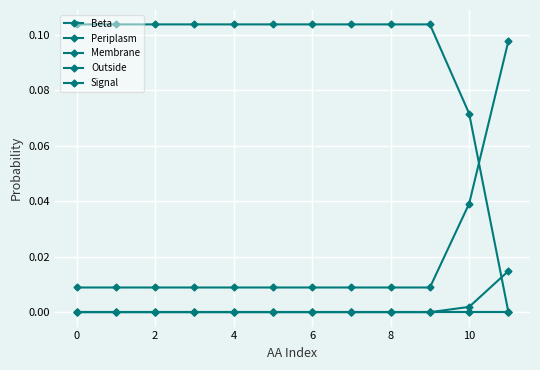

Is this an area chart (filled region under the line)?

No